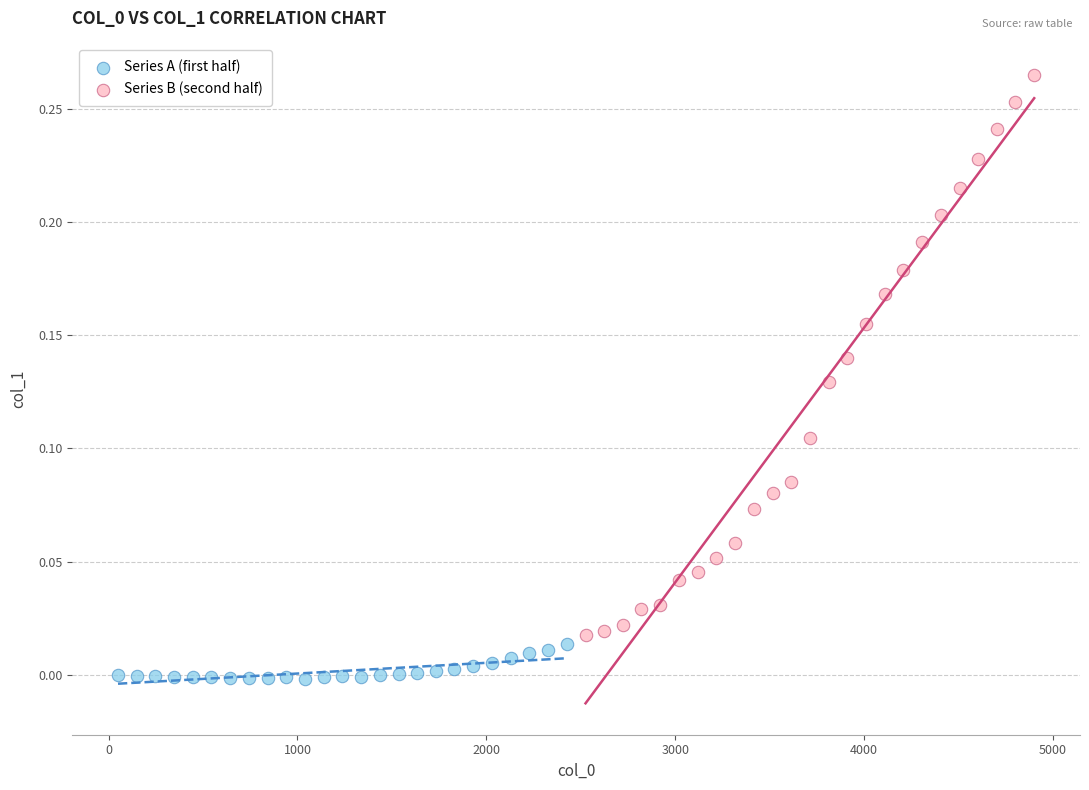

Which series has the largest Y range (max minus min)?

Series B (second half)